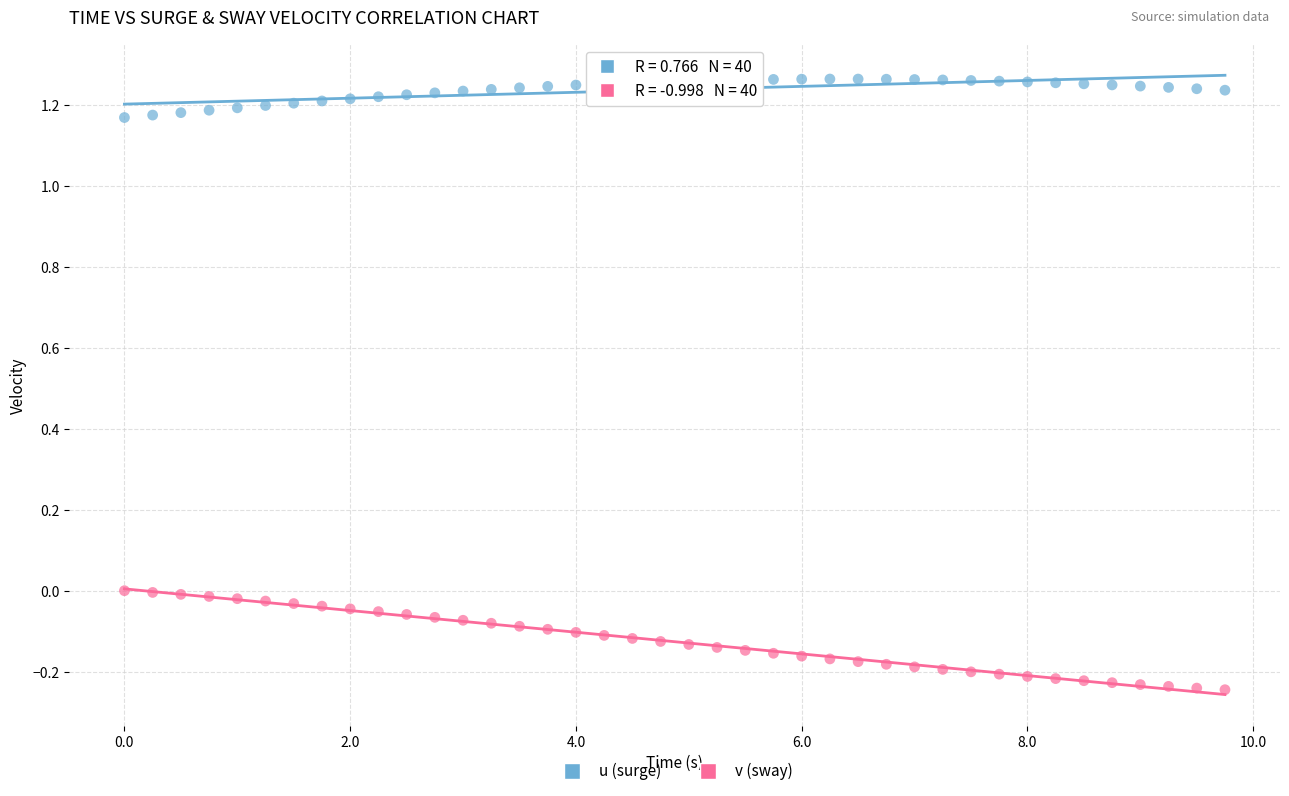

Across all data points, what is the range of Y values (max minus min)?

1.5